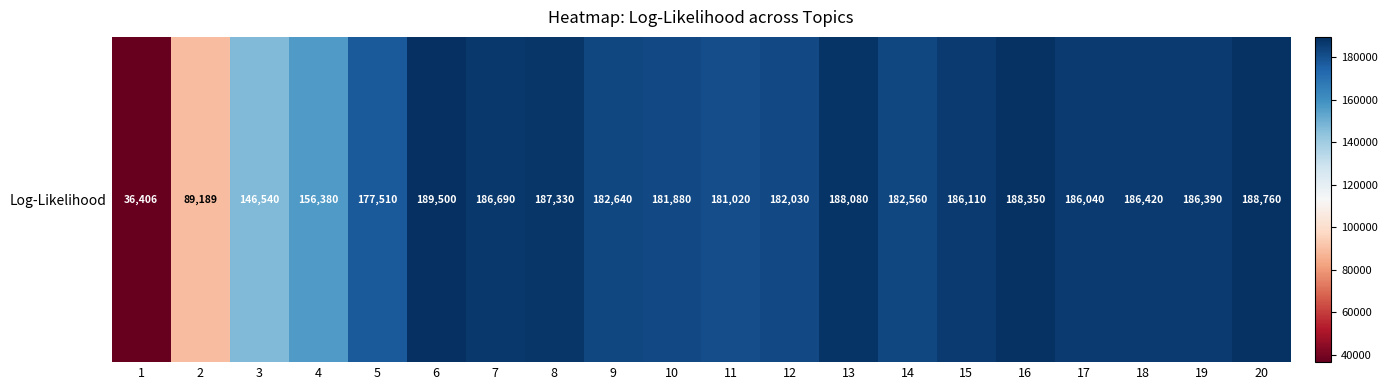

Which category has the lowest value across all series?

1